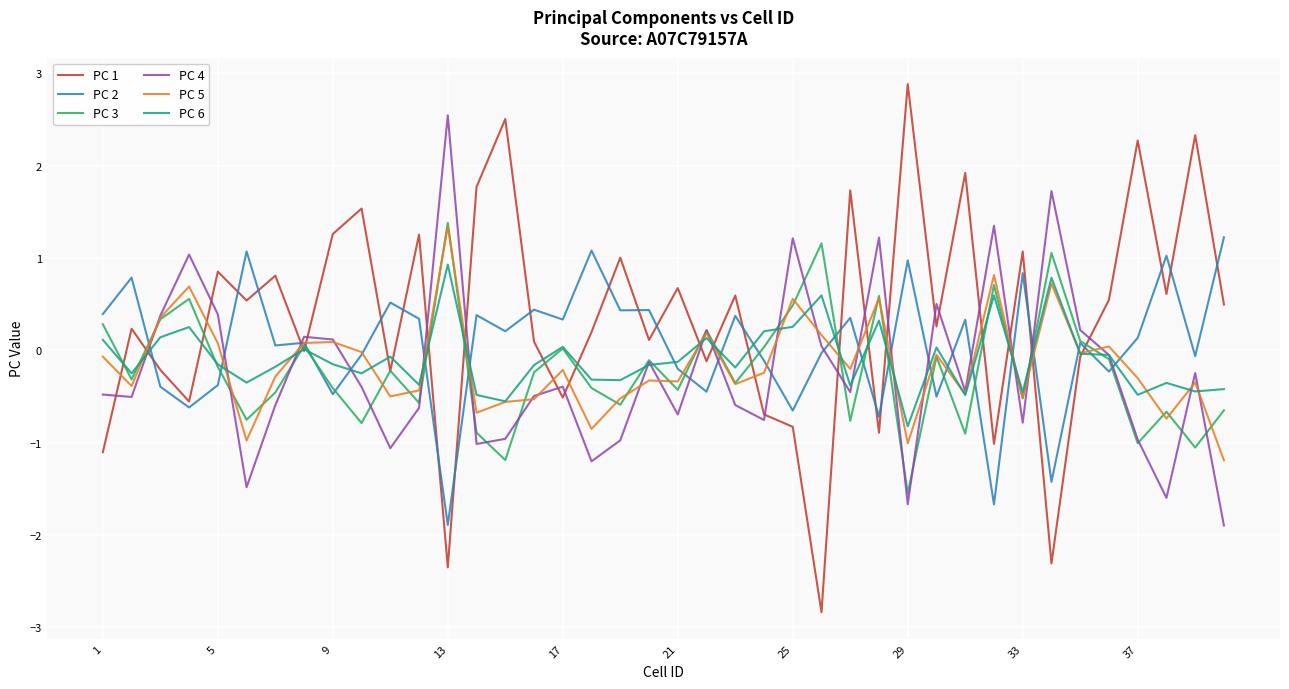

True or false: PC 6 and PC 4 cross at least once.

True